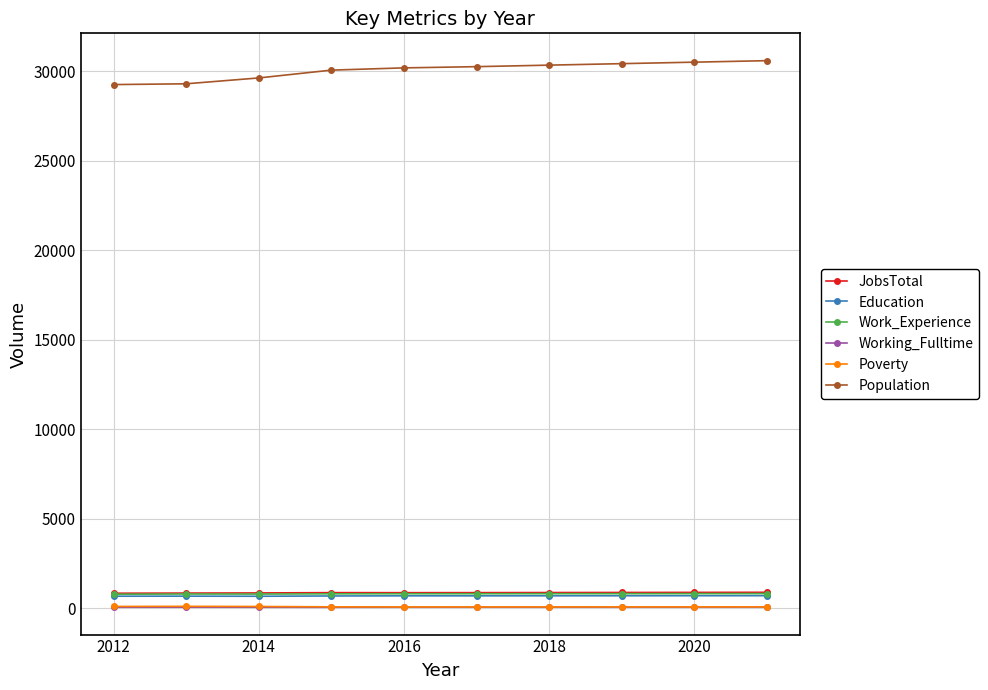

Which series has the largest total across all categories?

Population